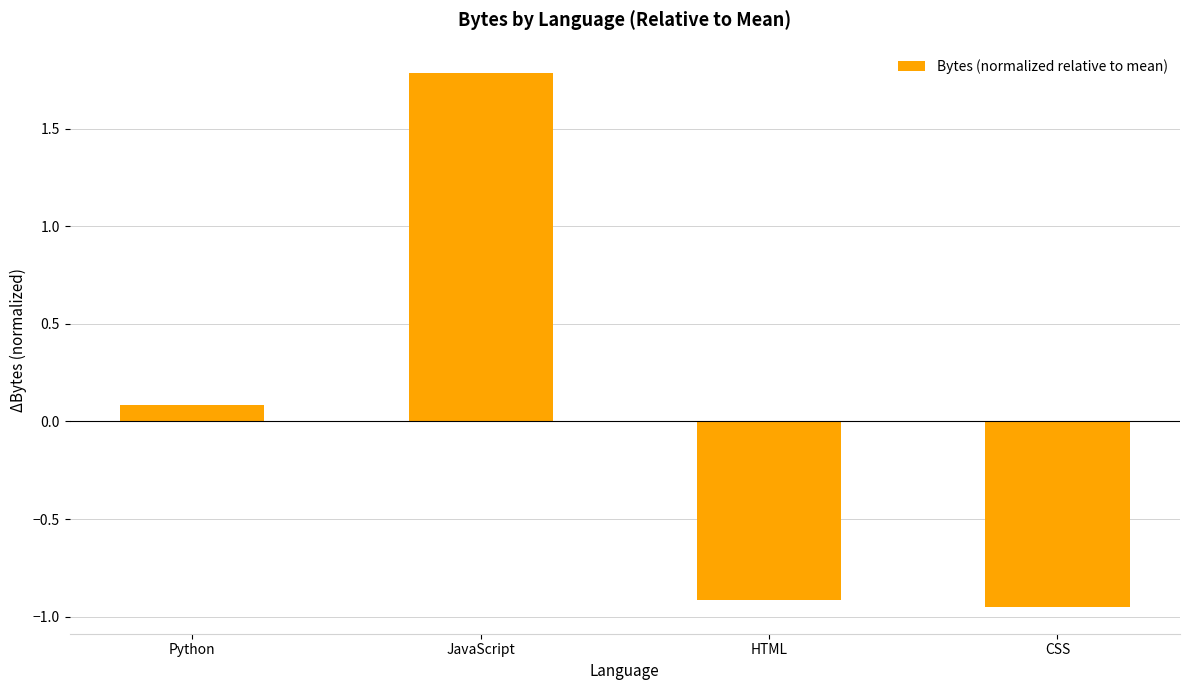

What is the label of the 4th bar from the left?

CSS